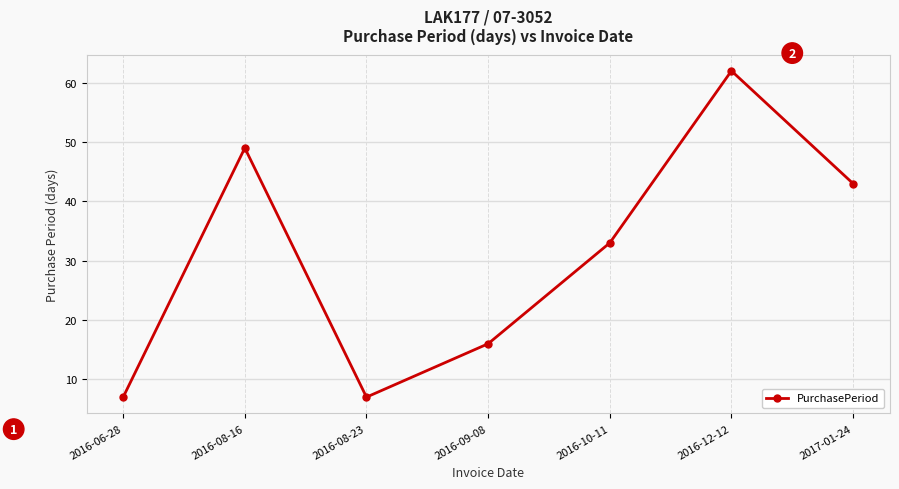

What is the average value?

31